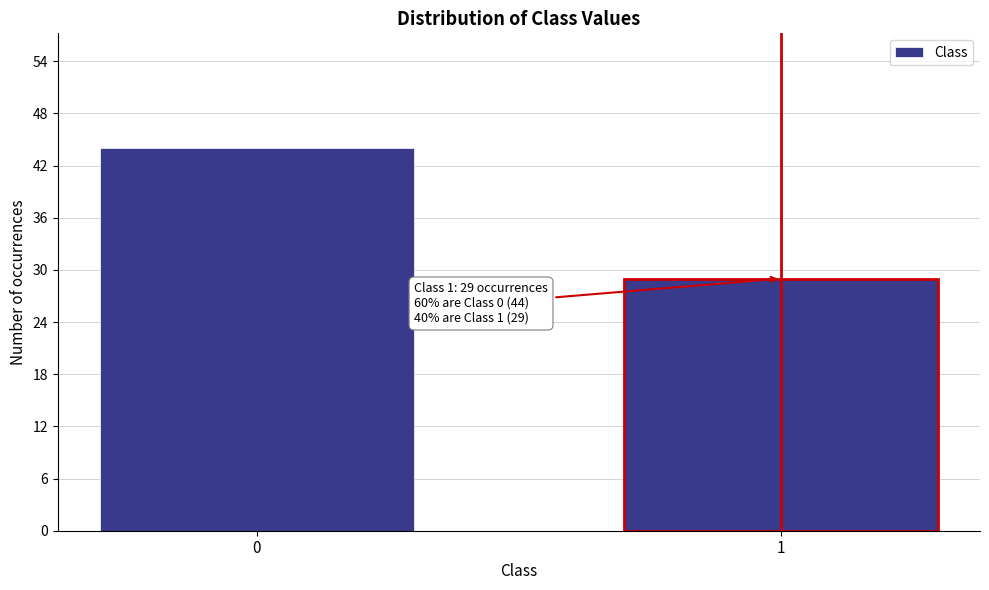

Reading right to left, transcribe all the data shown in this chart.

29	44